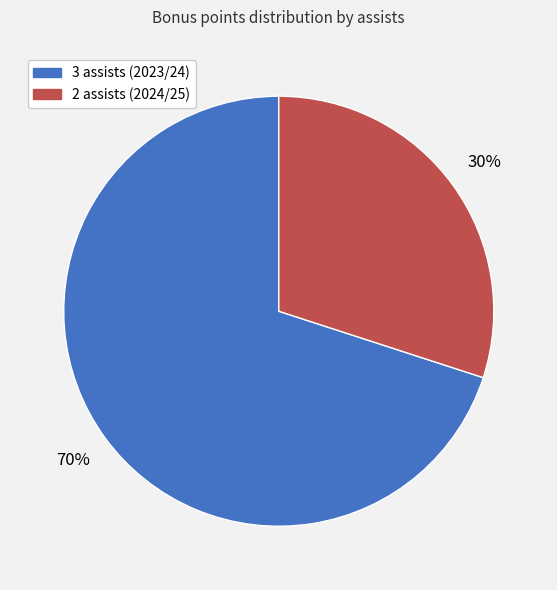

Does any single category account for the majority?

Yes